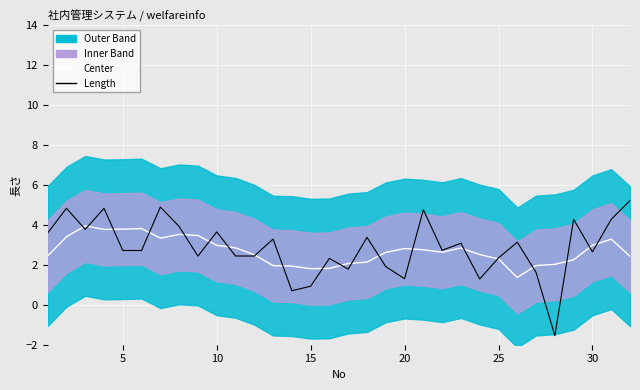

Rank the series by their maximum value, from lowest to highest.

Center, Length